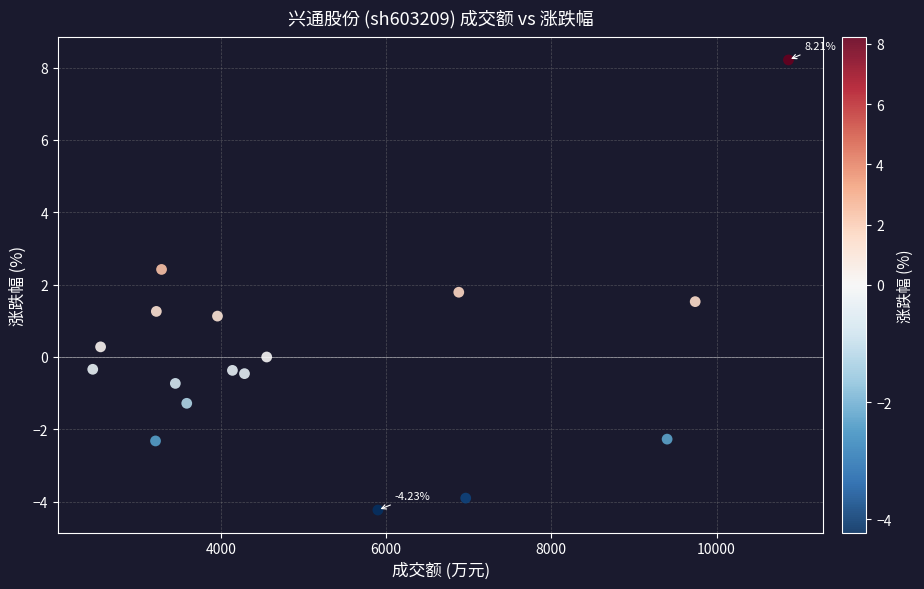

What is the range of X values (max minus min)?

8422.0